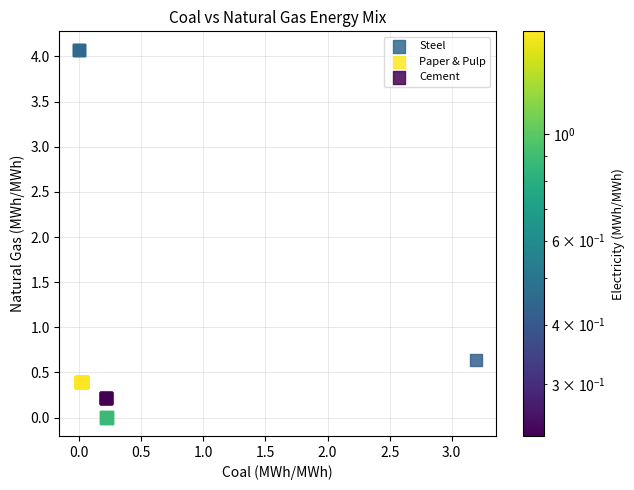

Which series reaches the minimum Y coordinate?

Steel